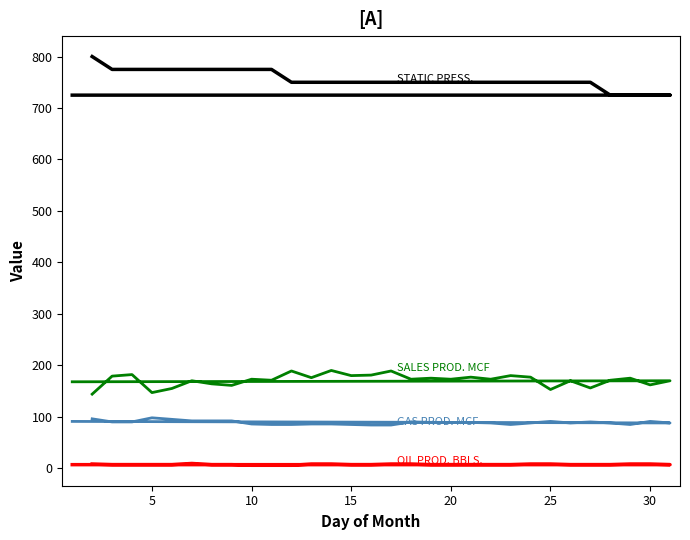

What is the minimum value for STATIC PRESS.?

725.0